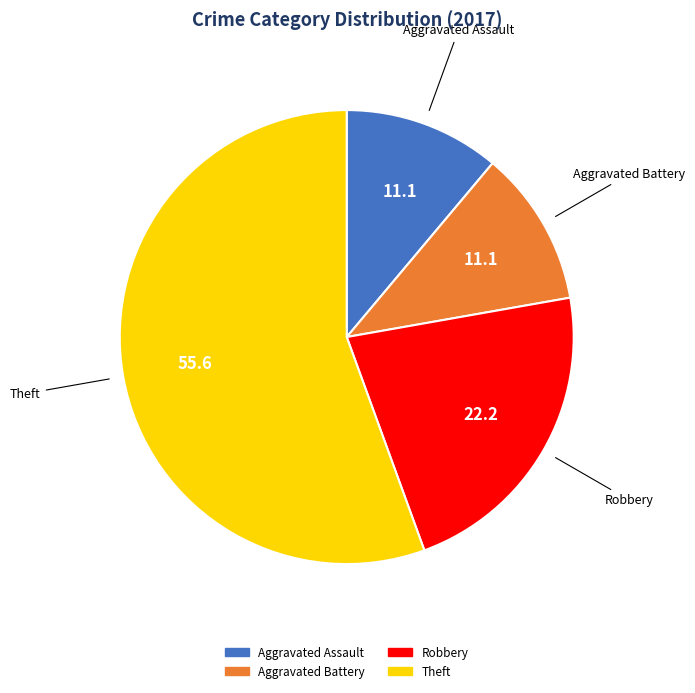

Does any single category account for the majority?

Yes